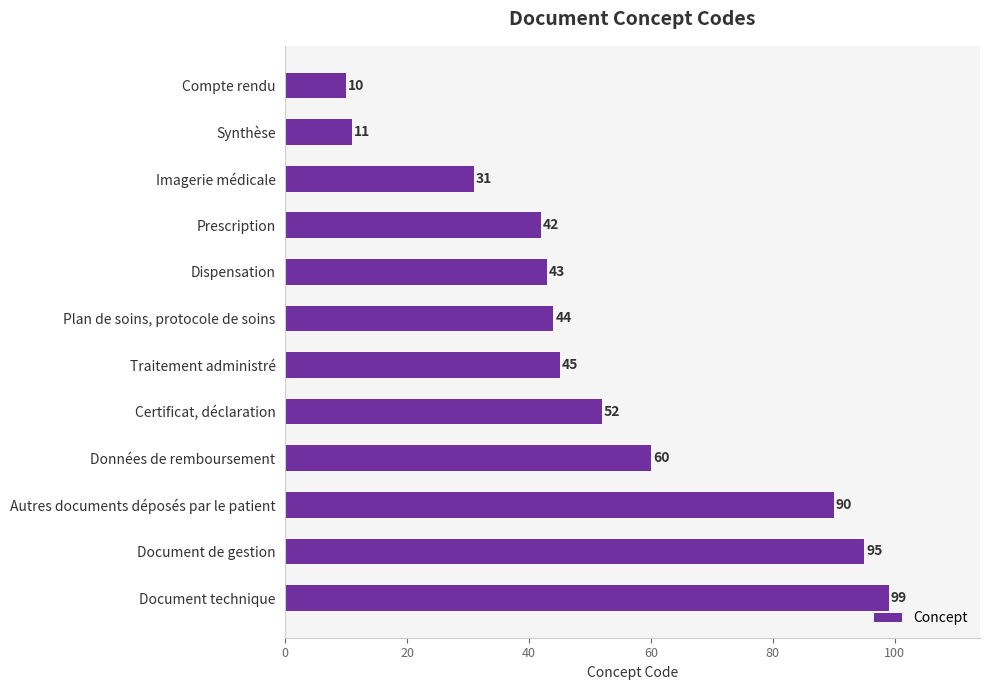

How many distinct data groups are displayed?

1